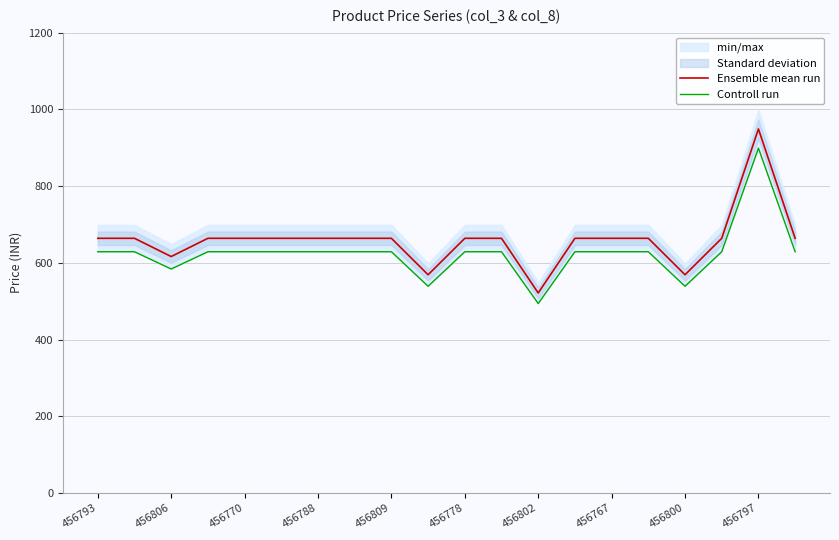

What is the minimum value for Ensemble mean run?

521.5